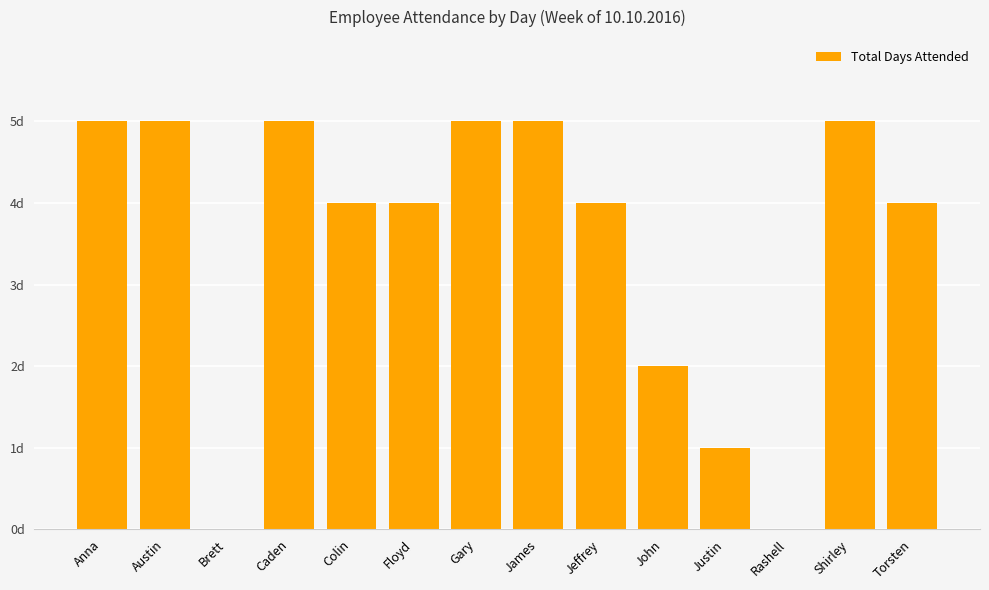

The chart shows a value of 0 at Brett. True or false?

True